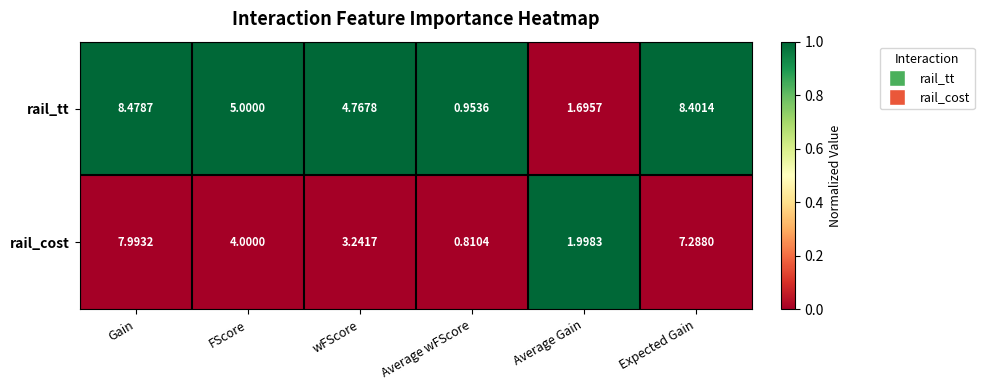

Which series changed the most between wFScore and Expected Gain?

rail_cost